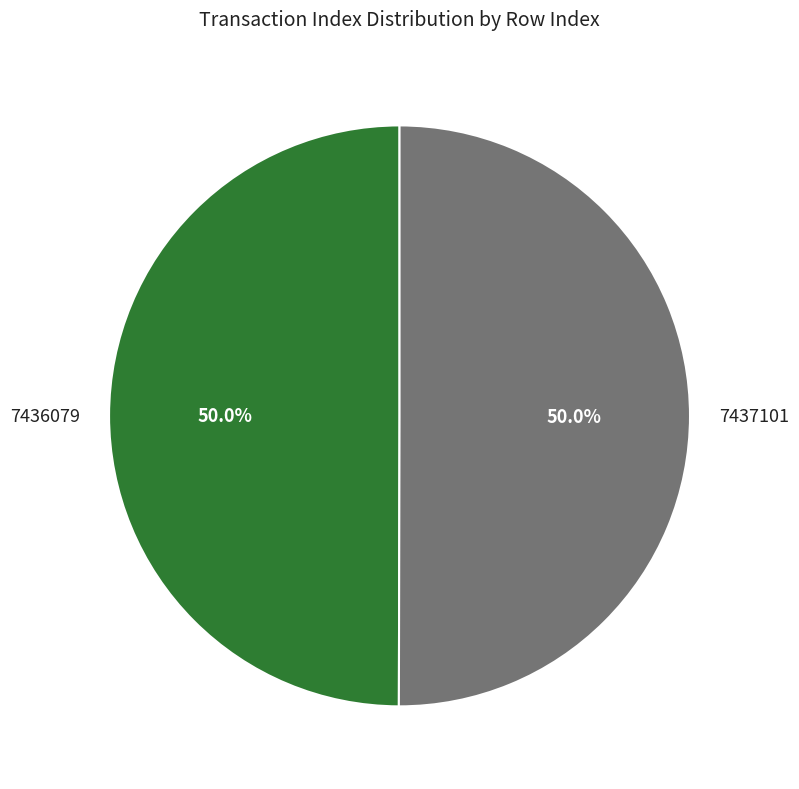

What portion of the pie excludes 7437101?

50.0%